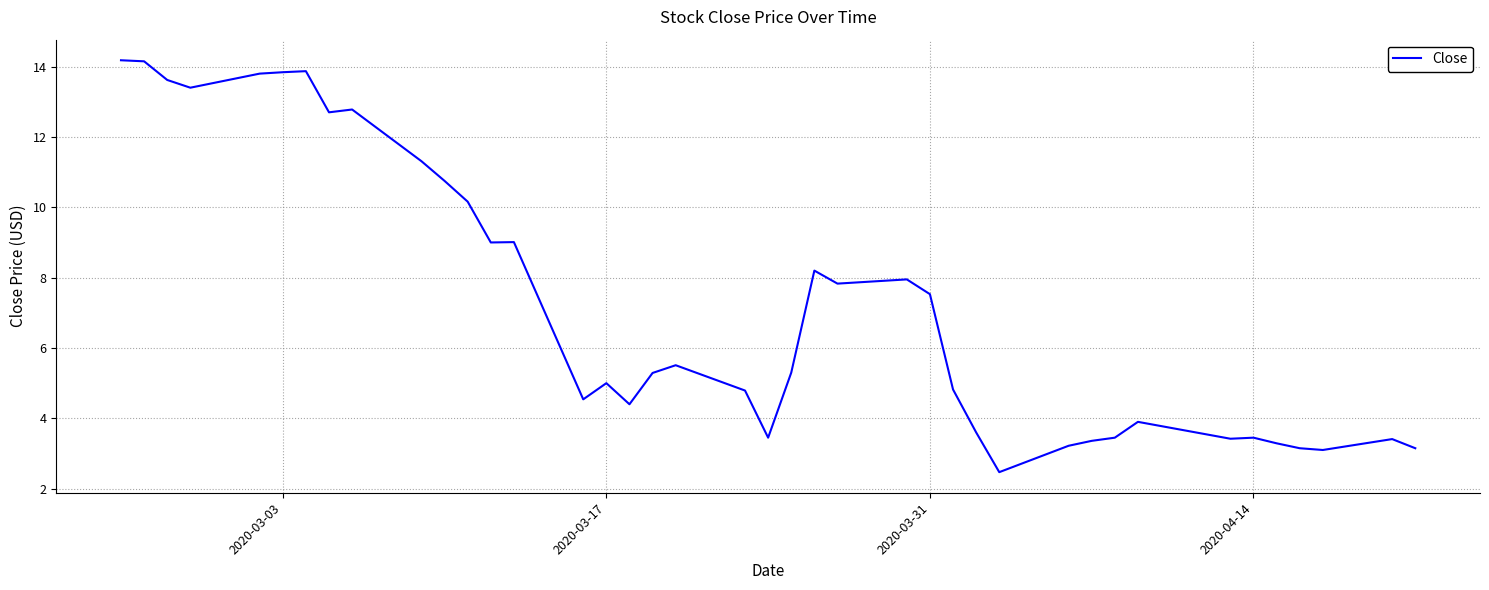

What is the difference between the maximum and minimum values?

11.7